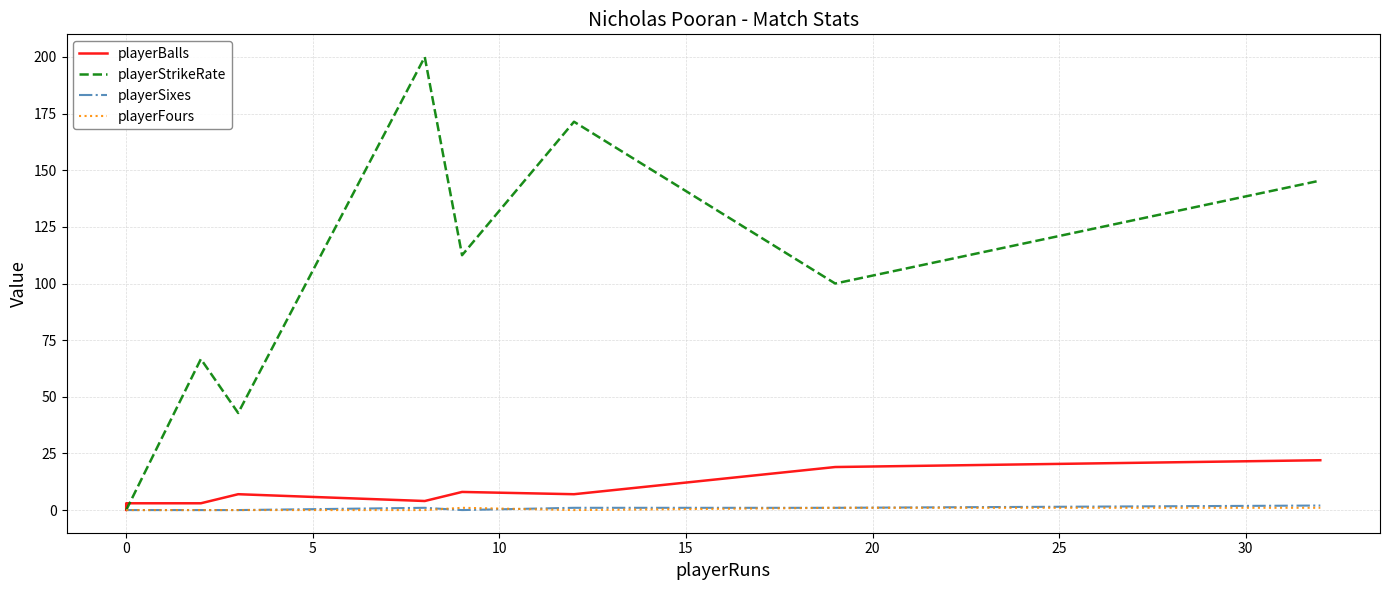

True or false: playerFours and playerStrikeRate cross at least once.

False